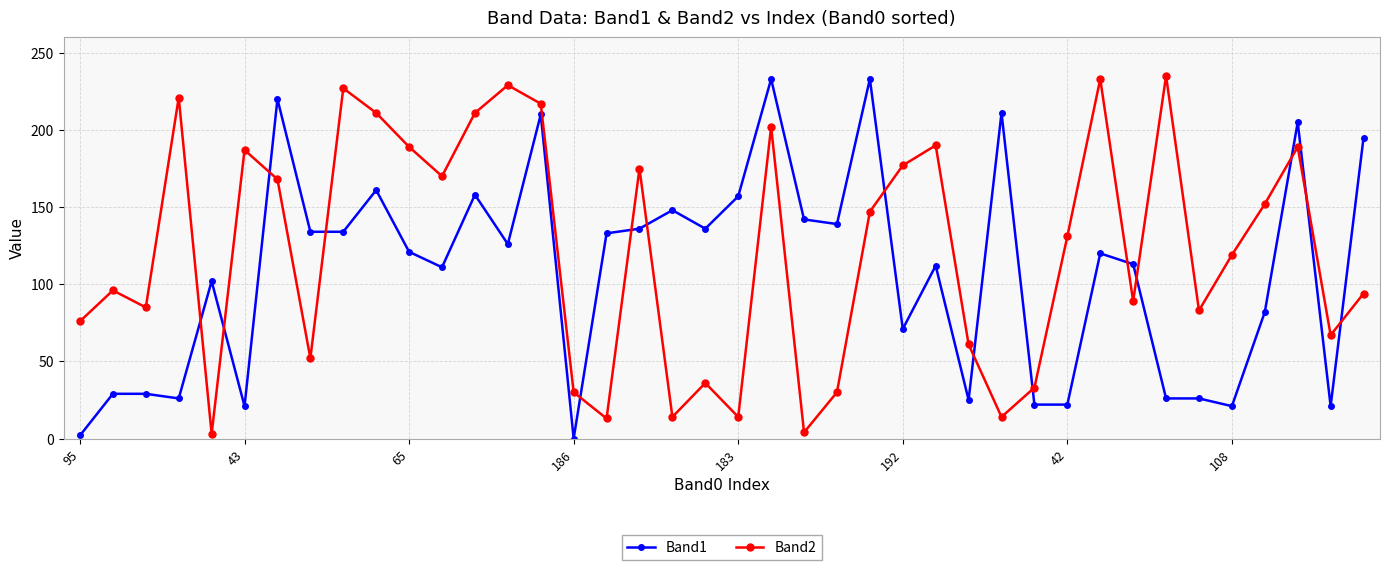

Is this an area chart (filled region under the line)?

No